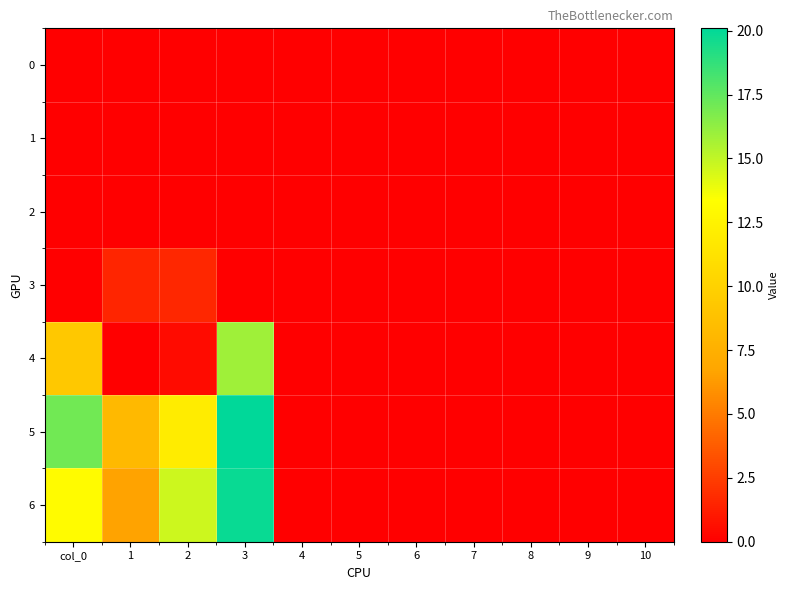

What is the greatest value displayed?

20.1